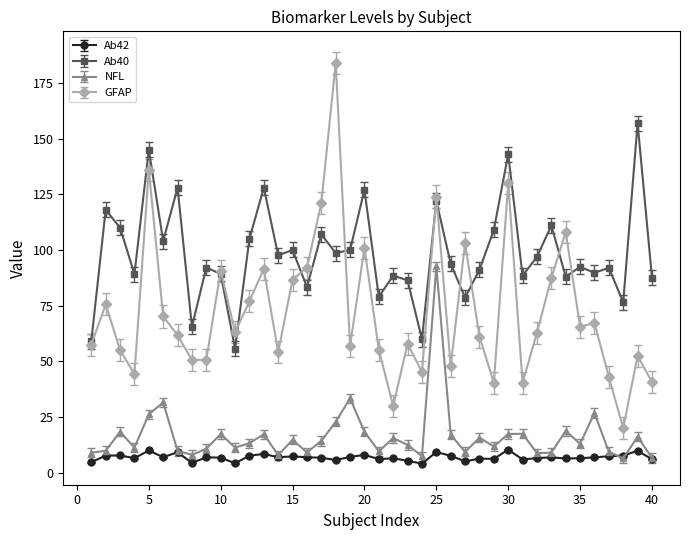

How many distinct data groups are displayed?

4